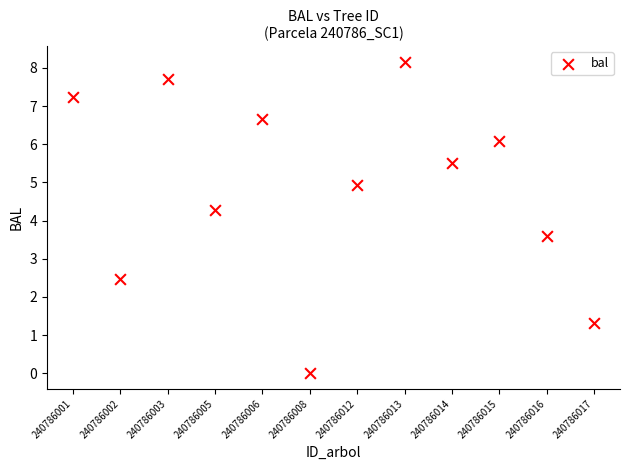

What is the range of Y values (max minus min)?

8.2